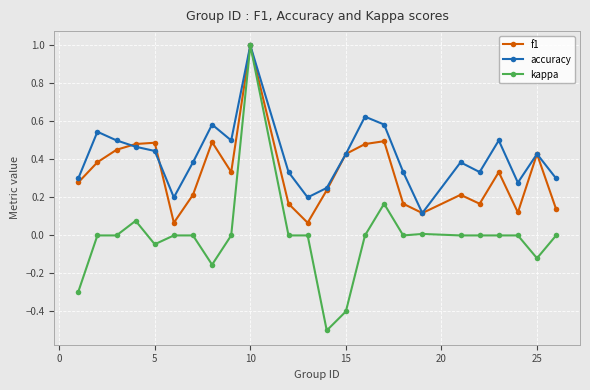

List the series in order of their overall mean, lowest first.

kappa, f1, accuracy